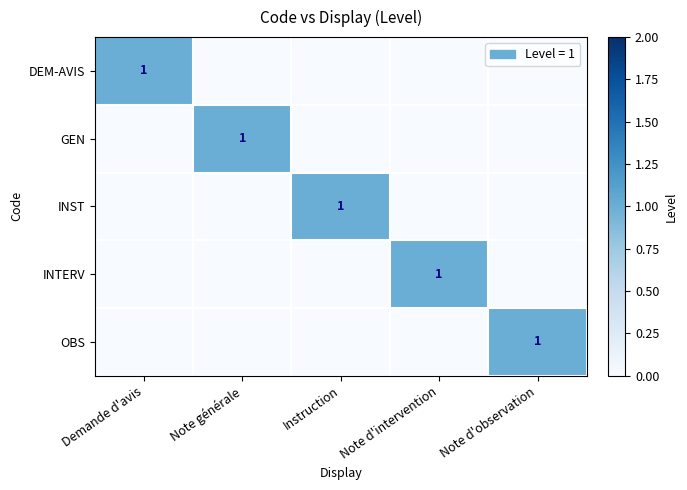

Is it true that INTERV equals 2 at Note d'intervention?

False